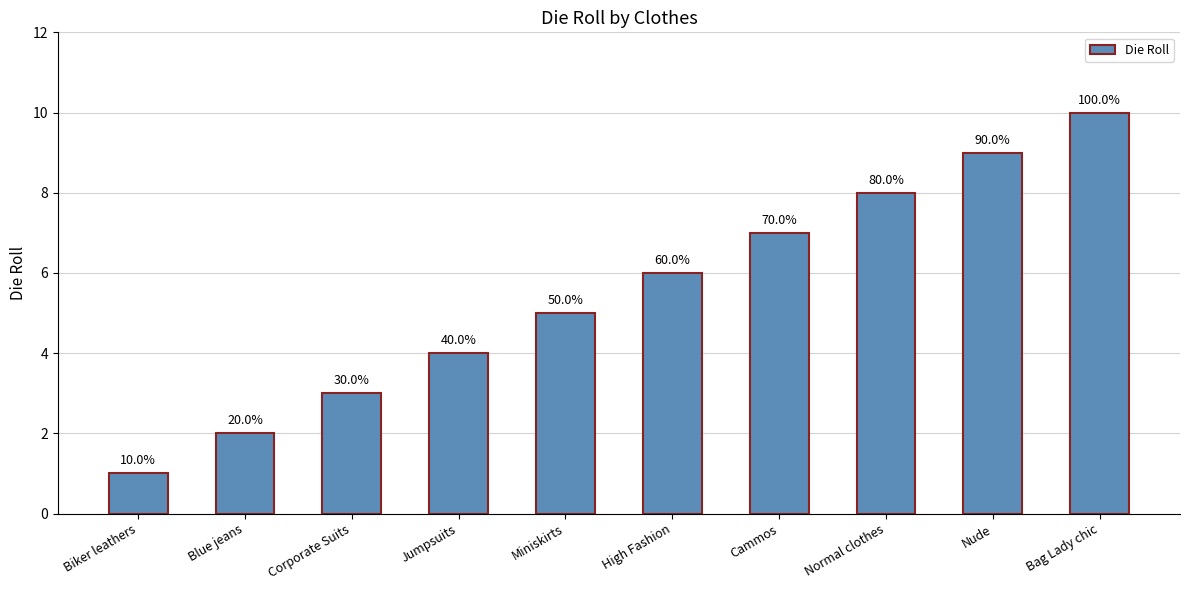

Does the chart contain any negative values?

No